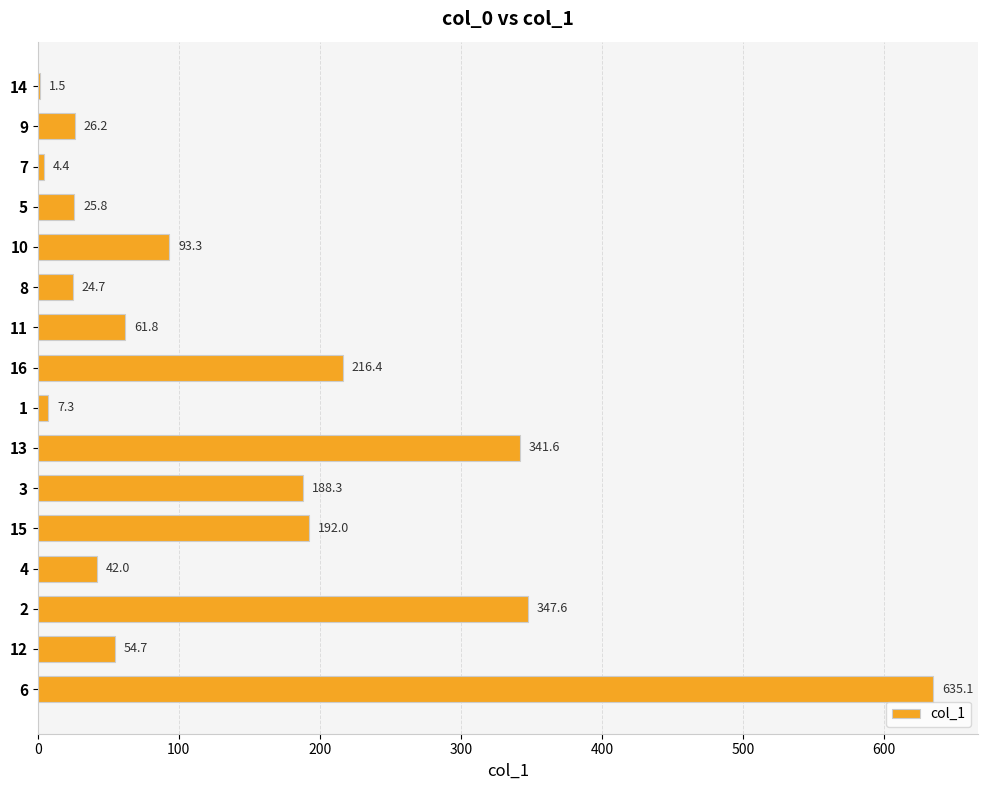

Which category has the highest value across all series?

6